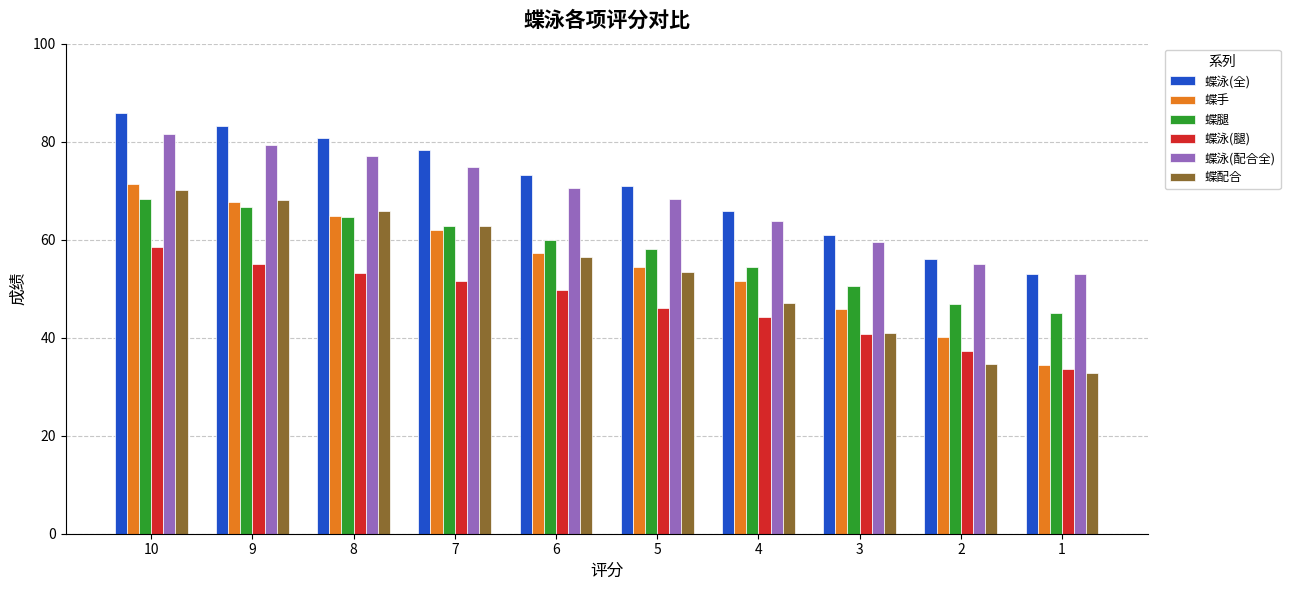

The 蝶泳(全) series shows 53.0 at 1. True or false?

True